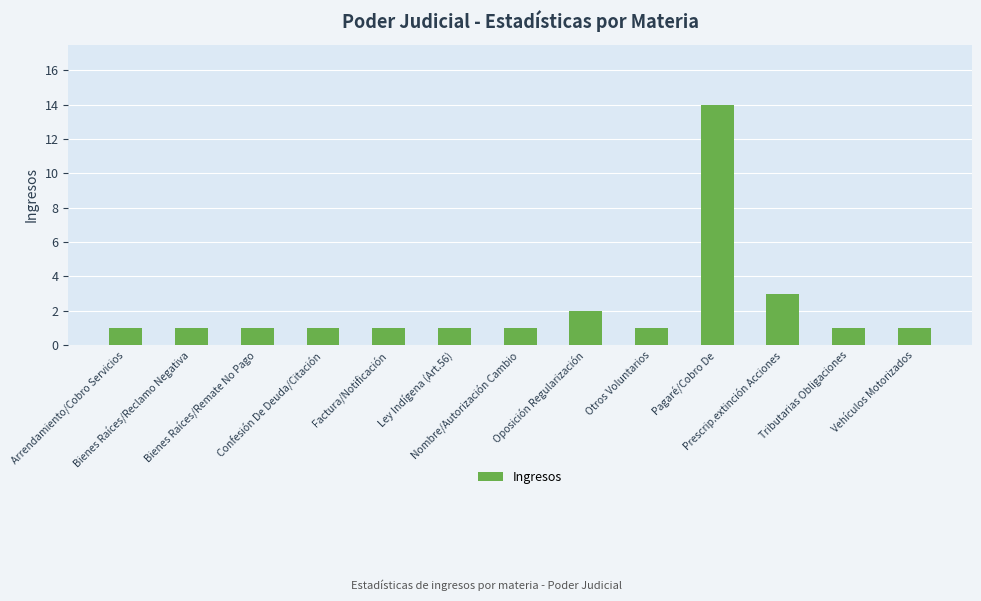

Is it true that the value at Tributarias Obligaciones is 1?

True